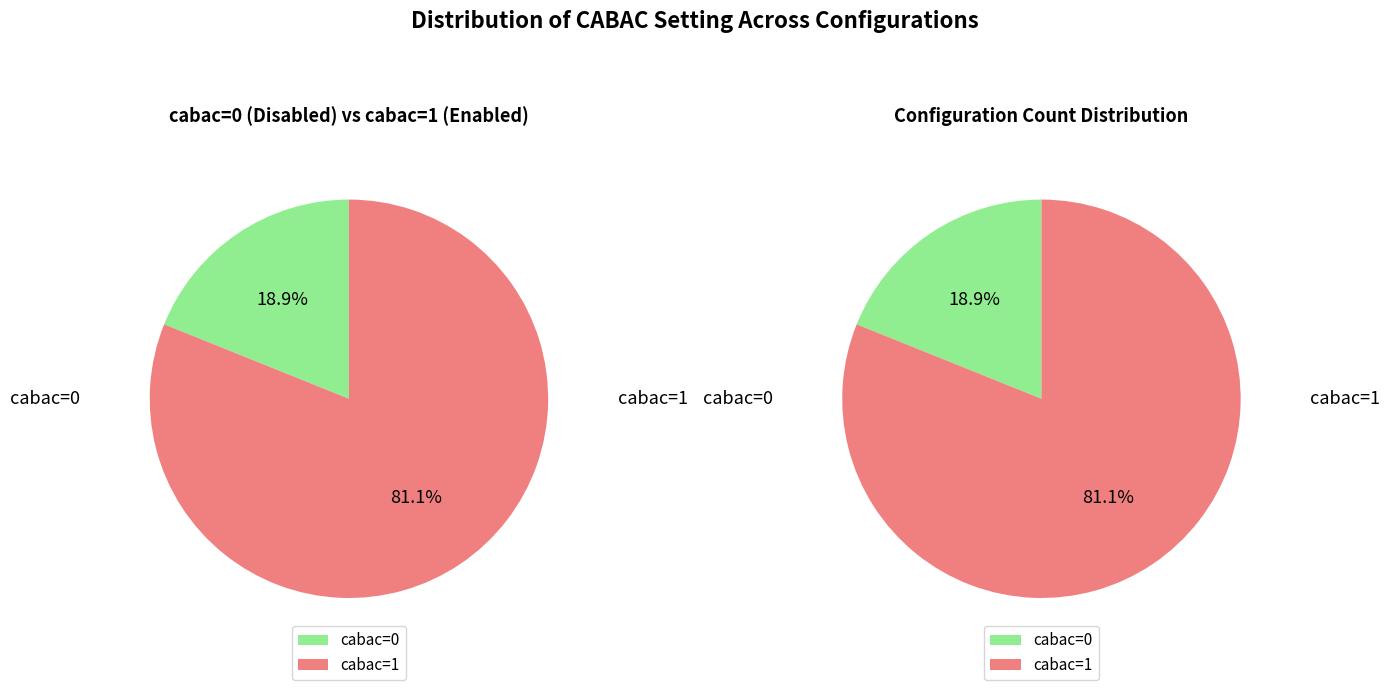

Which category accounts for the majority?

cabac=1